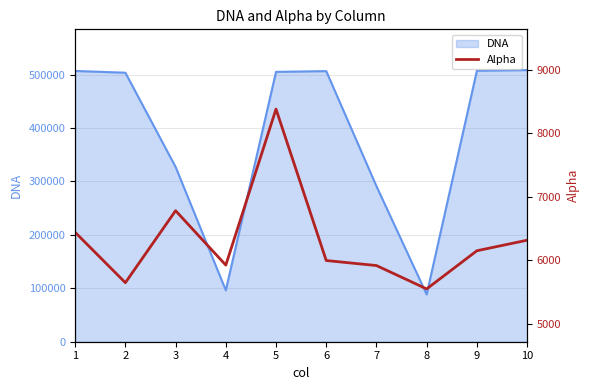

The value at 7 is 1949. True or false?

False